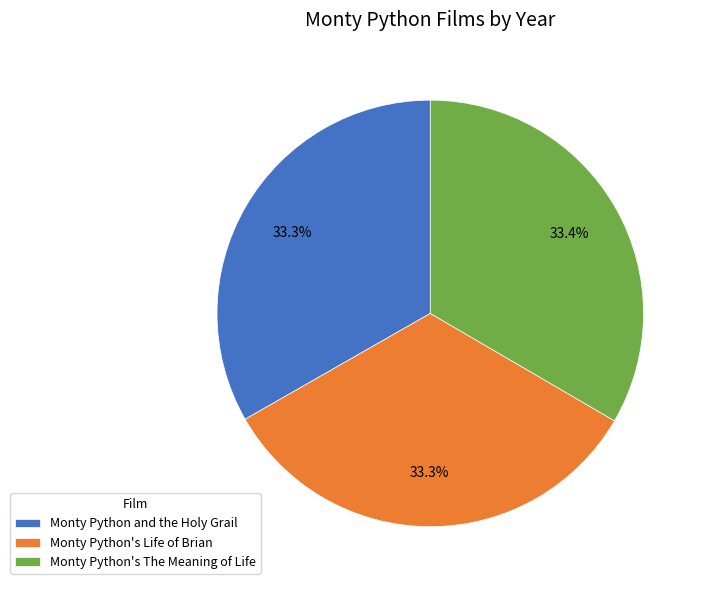

The Monty Python's The Meaning of Life slice represents 33% of the pie. True or false?

True